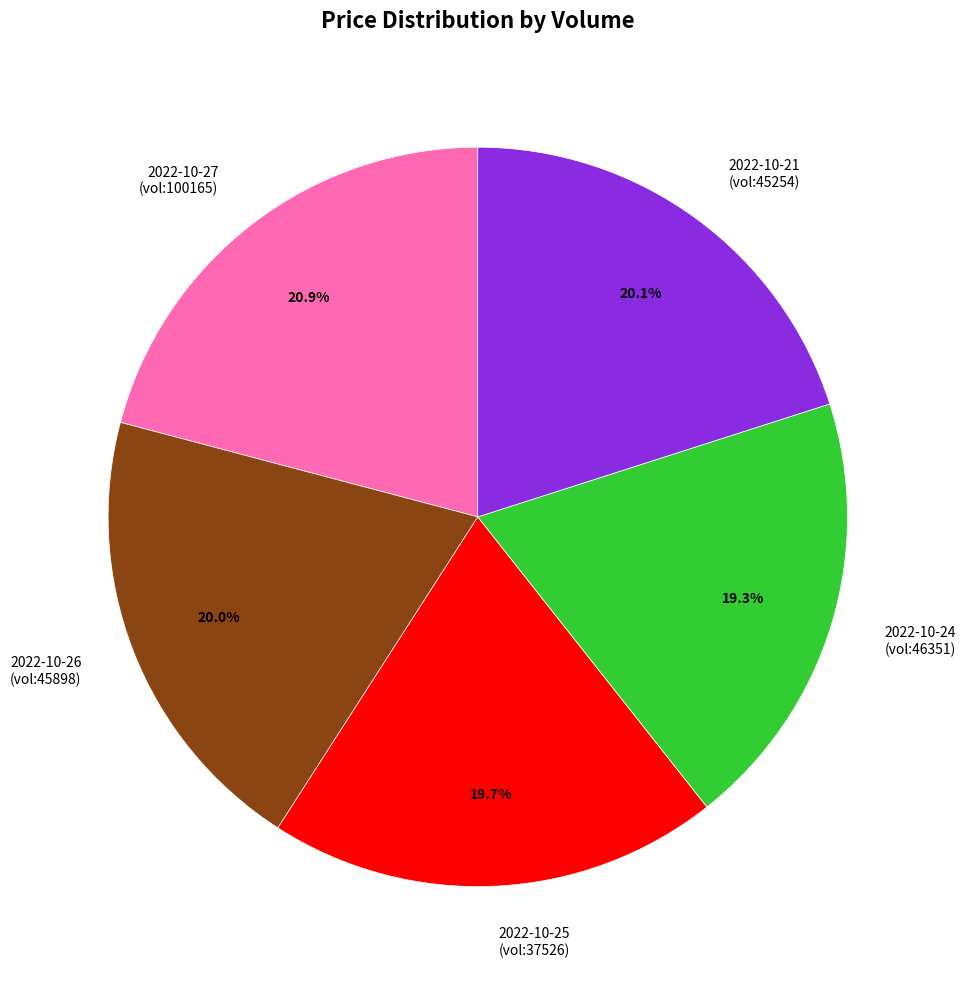

Is there a majority slice in this chart?

No